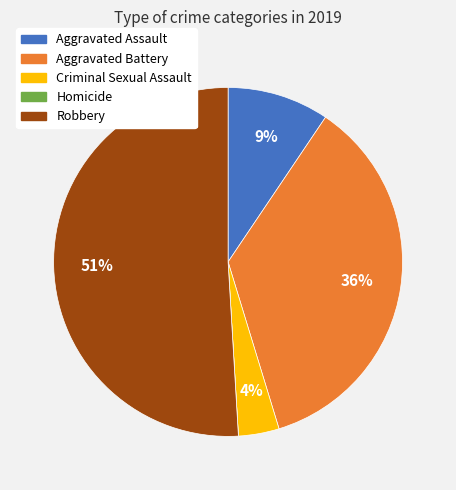

What is the ratio of the value at Criminal Sexual Assault to the value at Aggravated Assault?

0.4